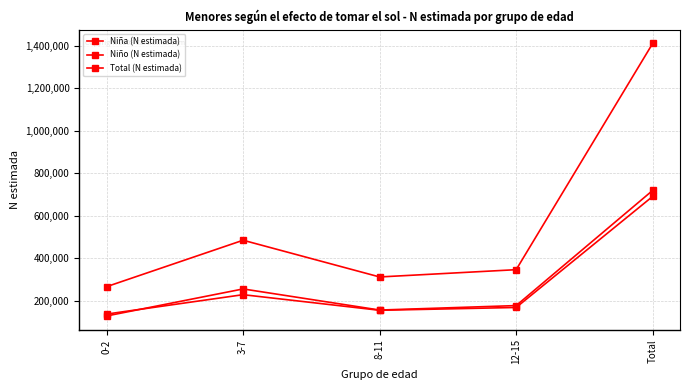

What is the smallest value displayed?

128870